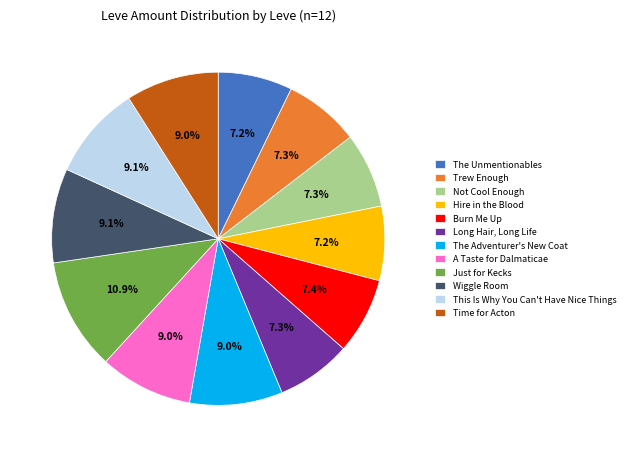

Approximately how many times larger is the value at A Taste for Dalmaticae compared to Not Cool Enough?

1.2